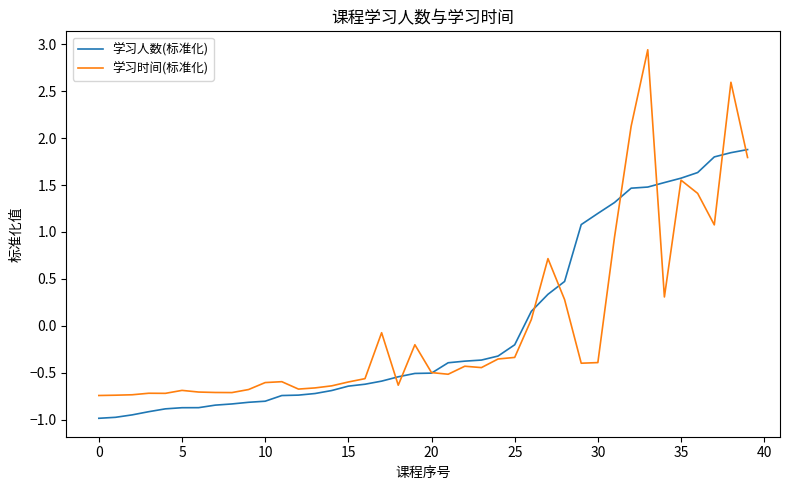

List the series in order of their peak value, lowest first.

学习人数(标准化), 学习时间(标准化)